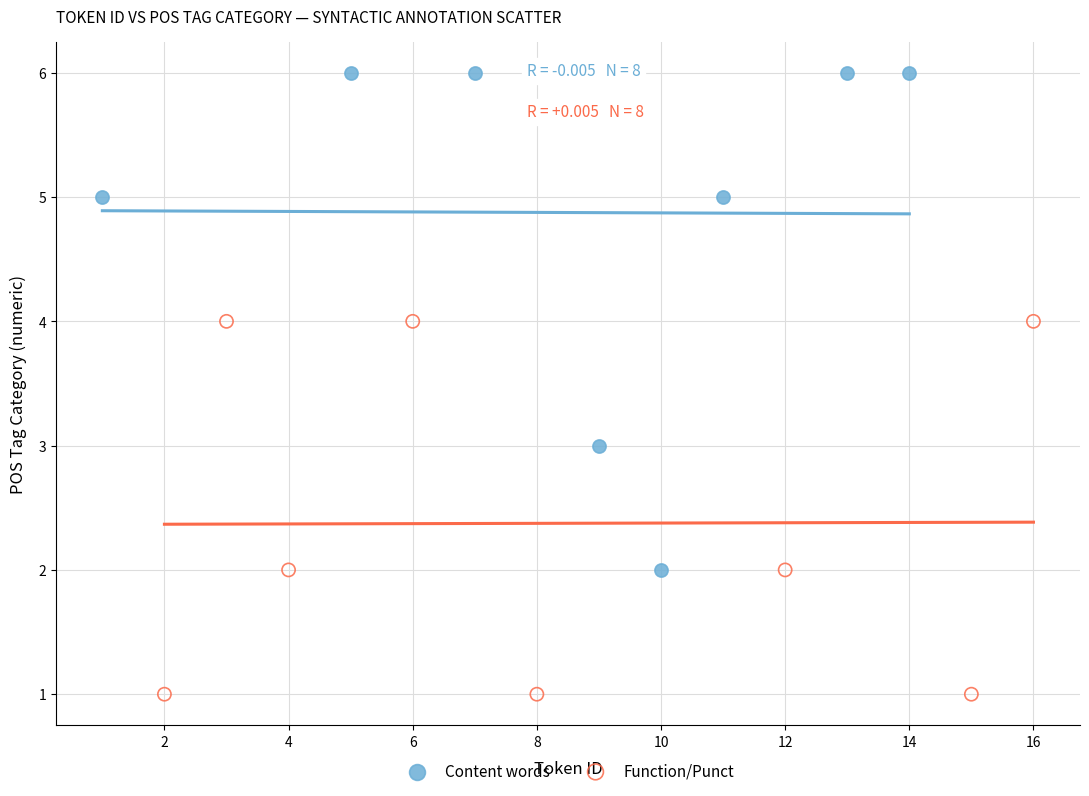

Which series has the widest spread of Y values?

Content words